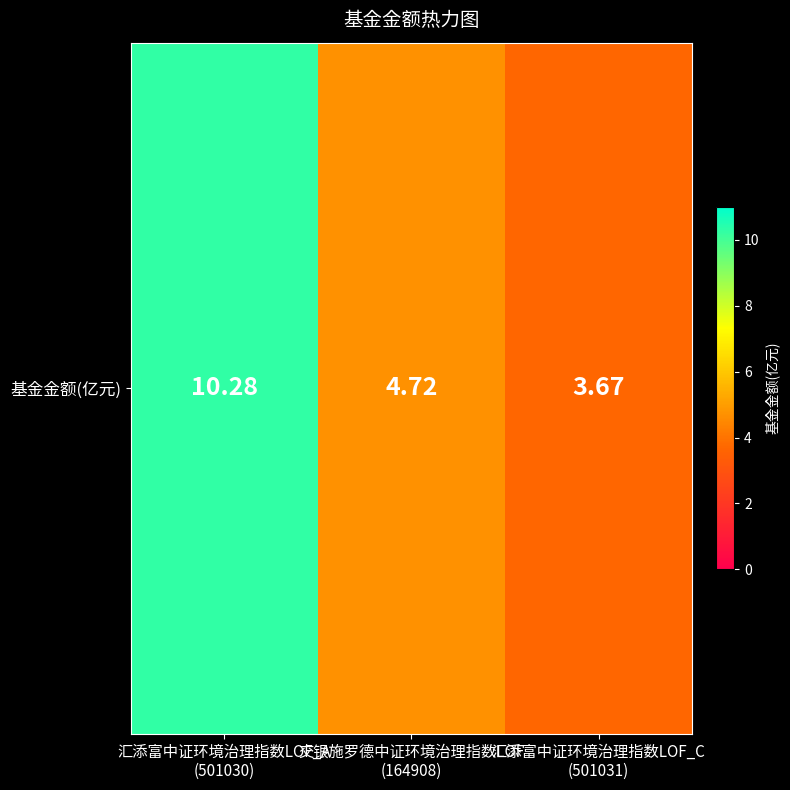

Reading left to right, transcribe all the data shown in this chart.

10.3	4.7	3.7